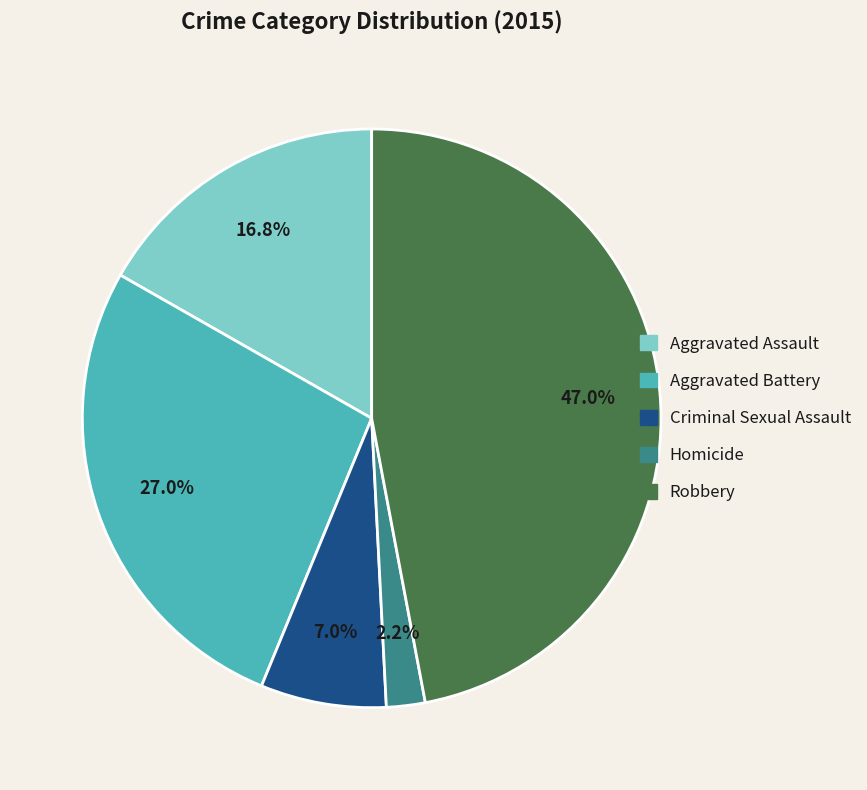

Between Aggravated Battery and Homicide, which is larger?

Aggravated Battery